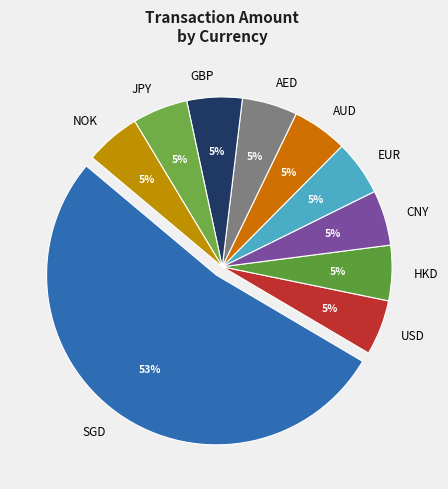

Is AUD the majority of the pie?

No